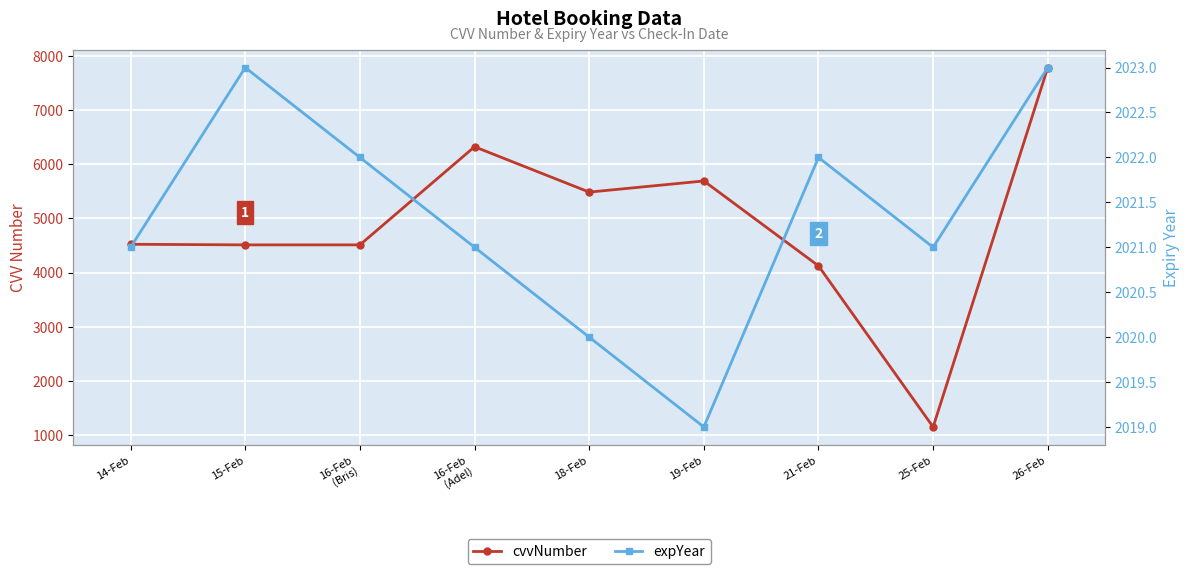

At which category is the sum across all series the highest?

26-Feb